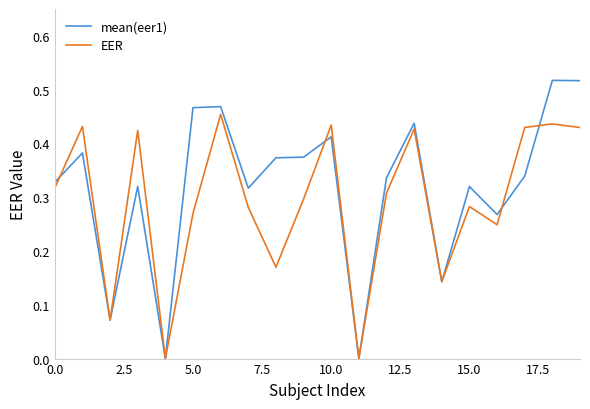

List the series in order of their overall mean, lowest first.

EER, mean(eer1)